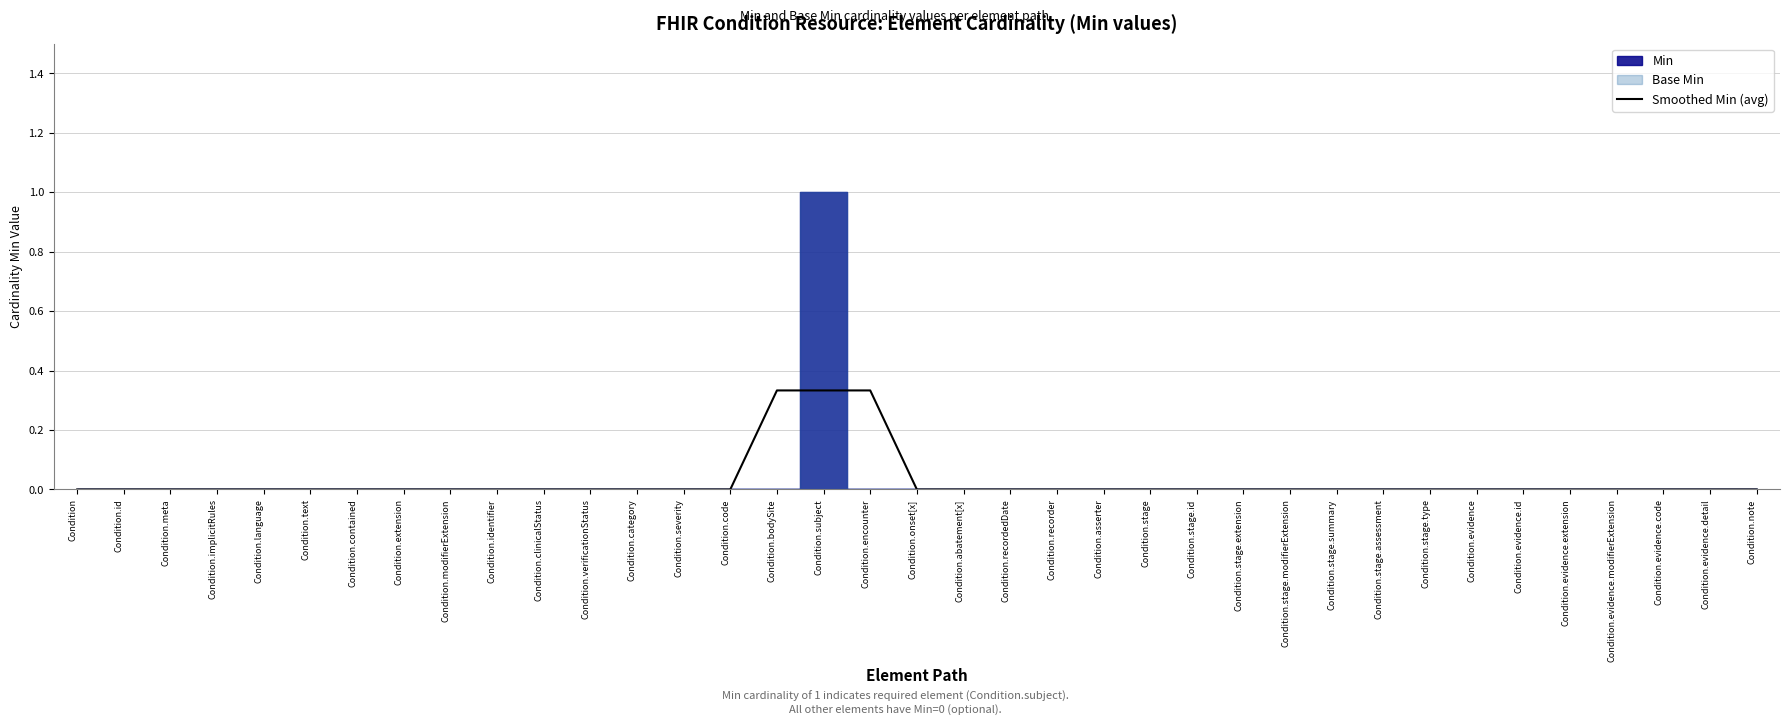

The Smoothed Min (avg) series shows 0.0 at Condition.evidence.extension. True or false?

True